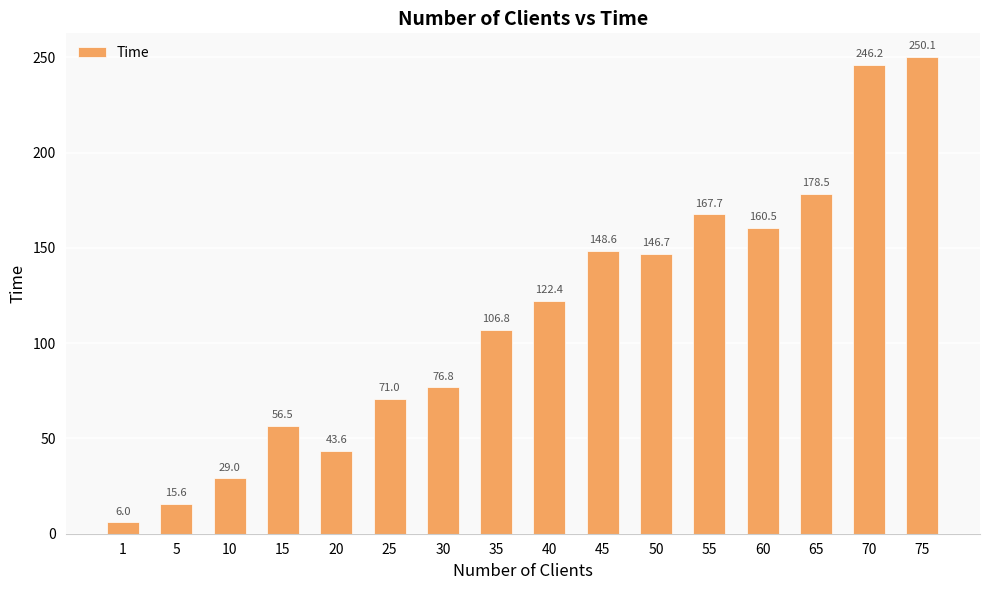

What is the minimum value shown in the chart?

6.0